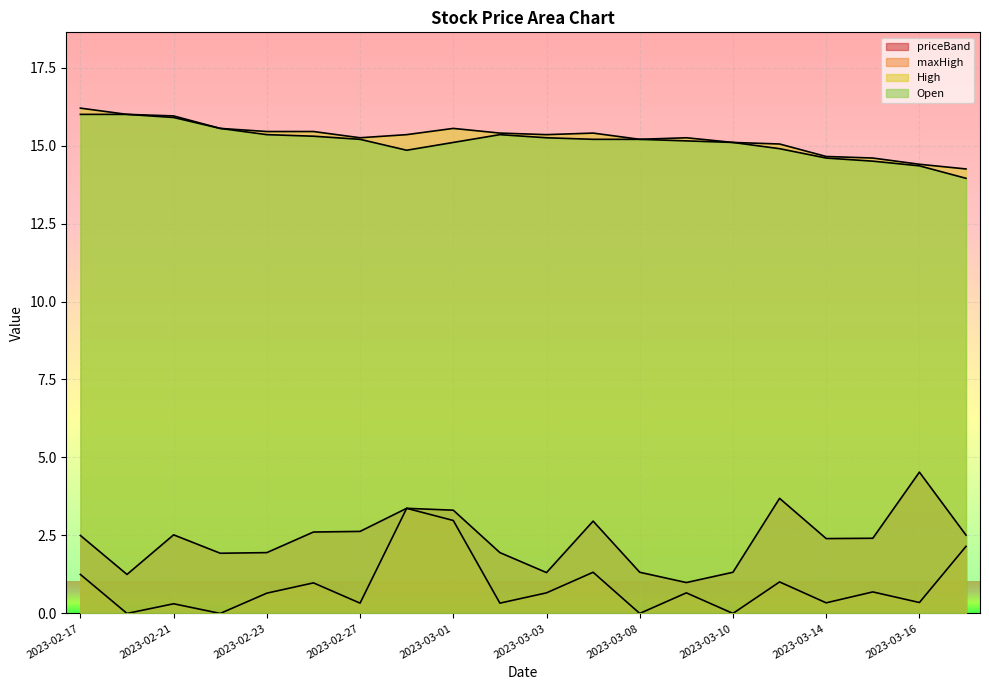

Is the value of maxHigh at 2023-02-24 greater than the value of Open at 2023-02-20?

No